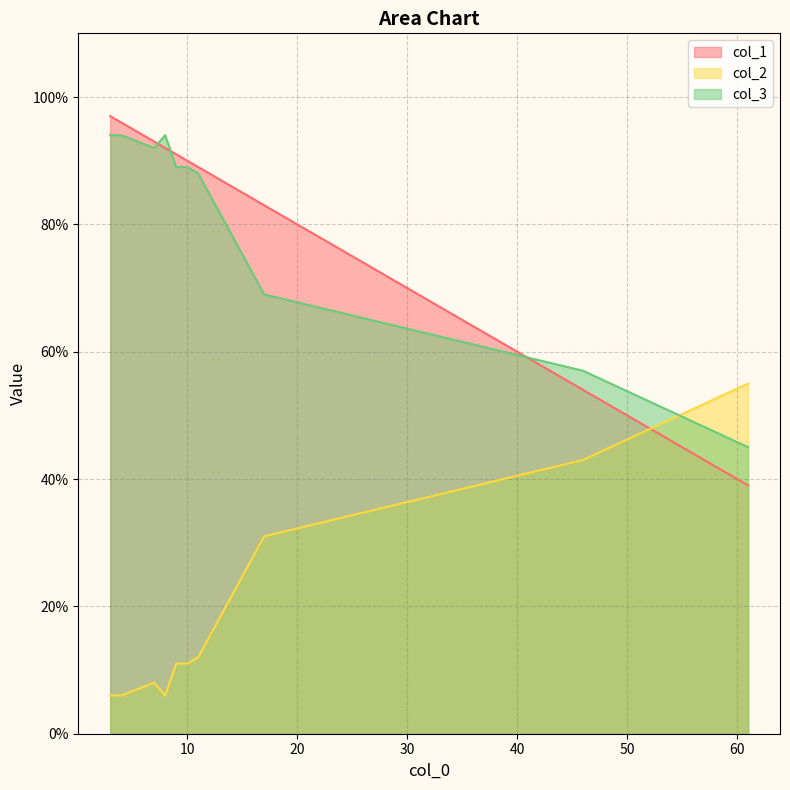

Which series has the largest range (max minus min)?

col_1